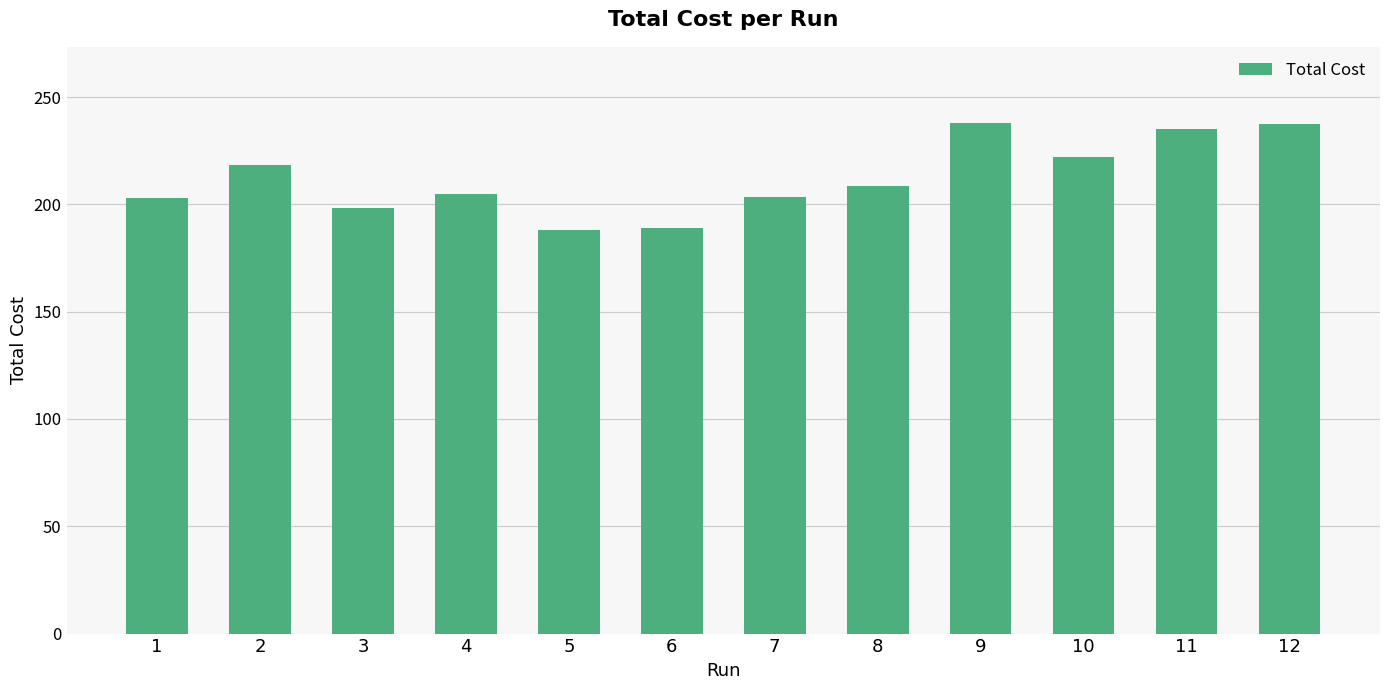

What is the sum of all values?

2546.1